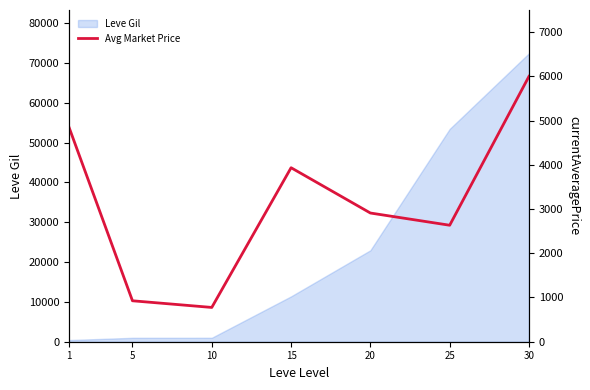

Reading right to left, what are all the values shown in this chart?

30=5999.0	25=2633.0	20=2909.4	15=3933.3	10=775.0	5=925.5	1=4847.0